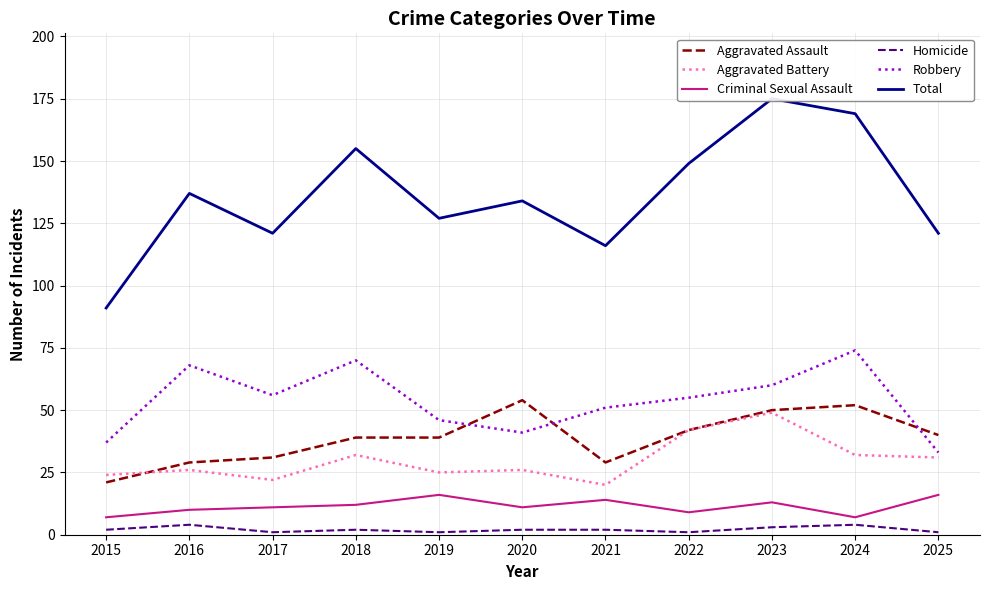

What is the value of the Aggravated Assault point at the 9th from the left?

50